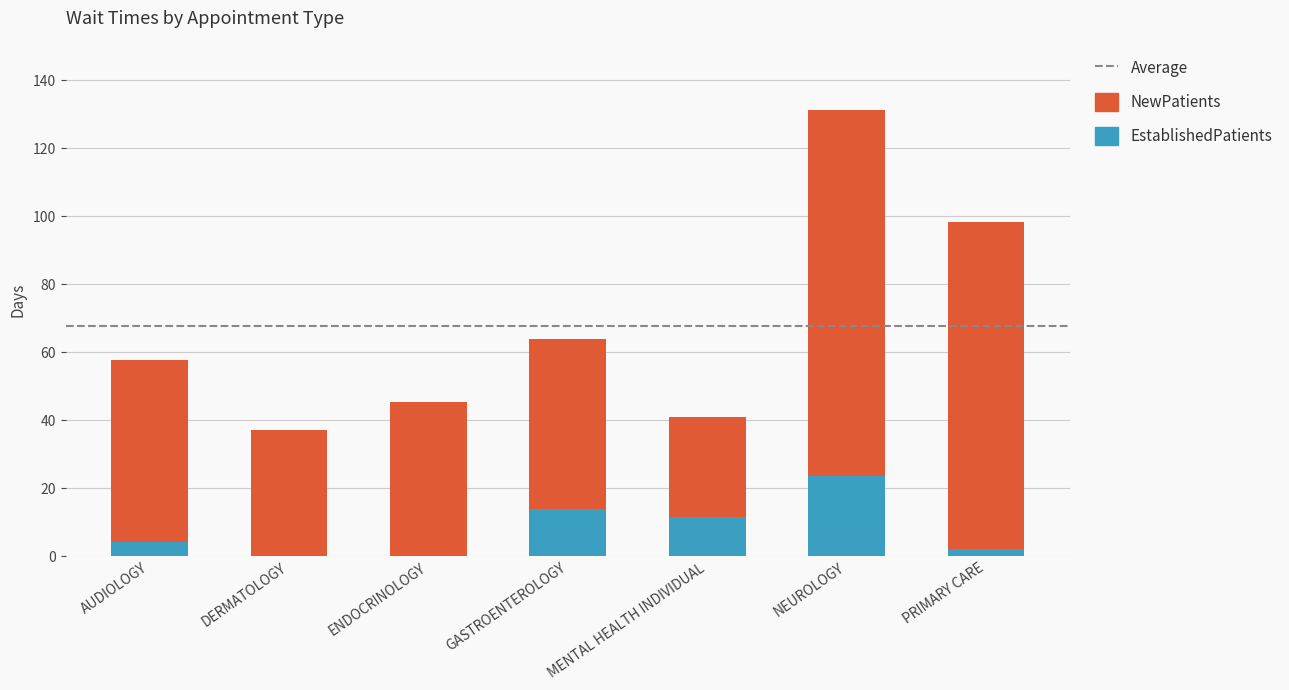

At which category is the sum across all series the highest?

NEUROLOGY